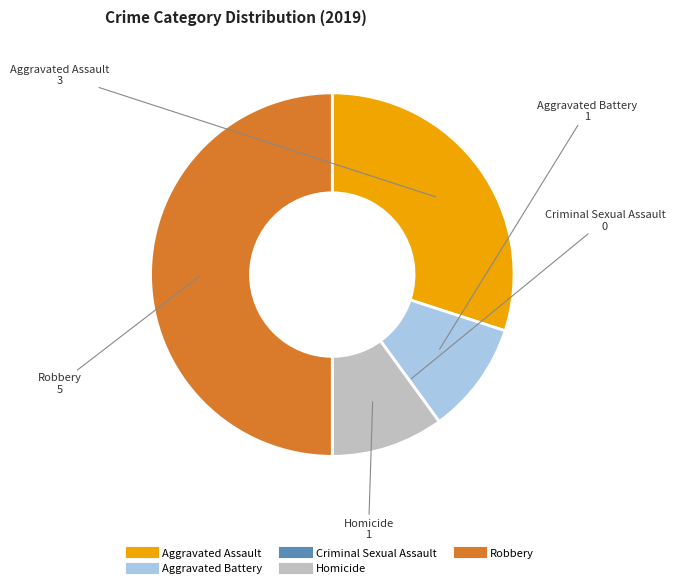

Is it true that Homicide is 1% of the pie?

False